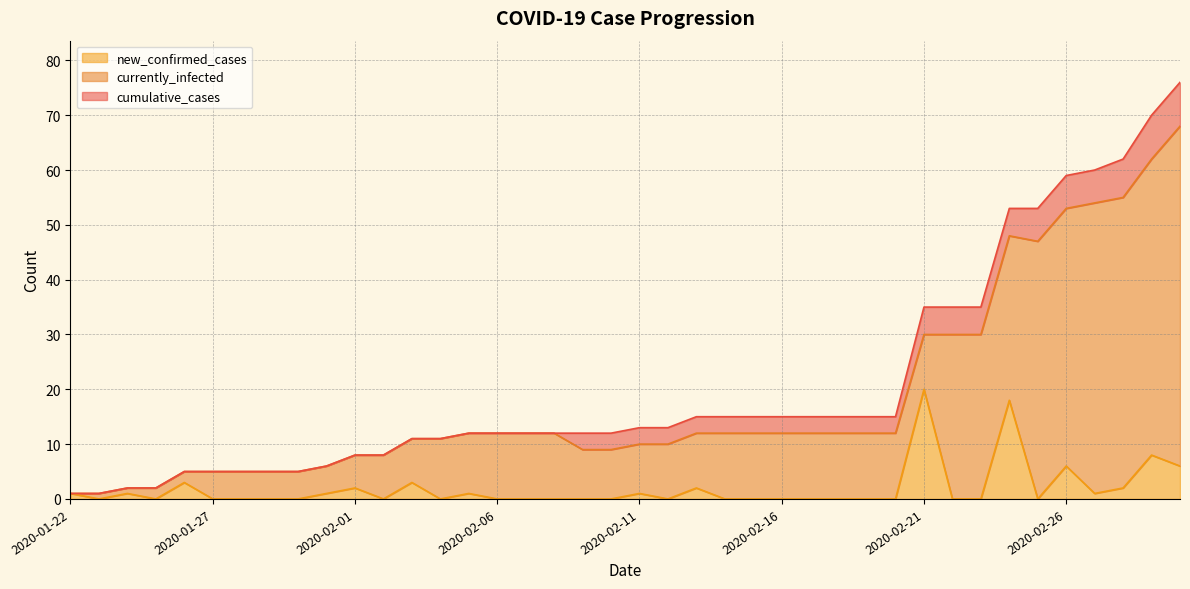

True or false: currently_infected and cumulative_cases intersect in this chart.

False